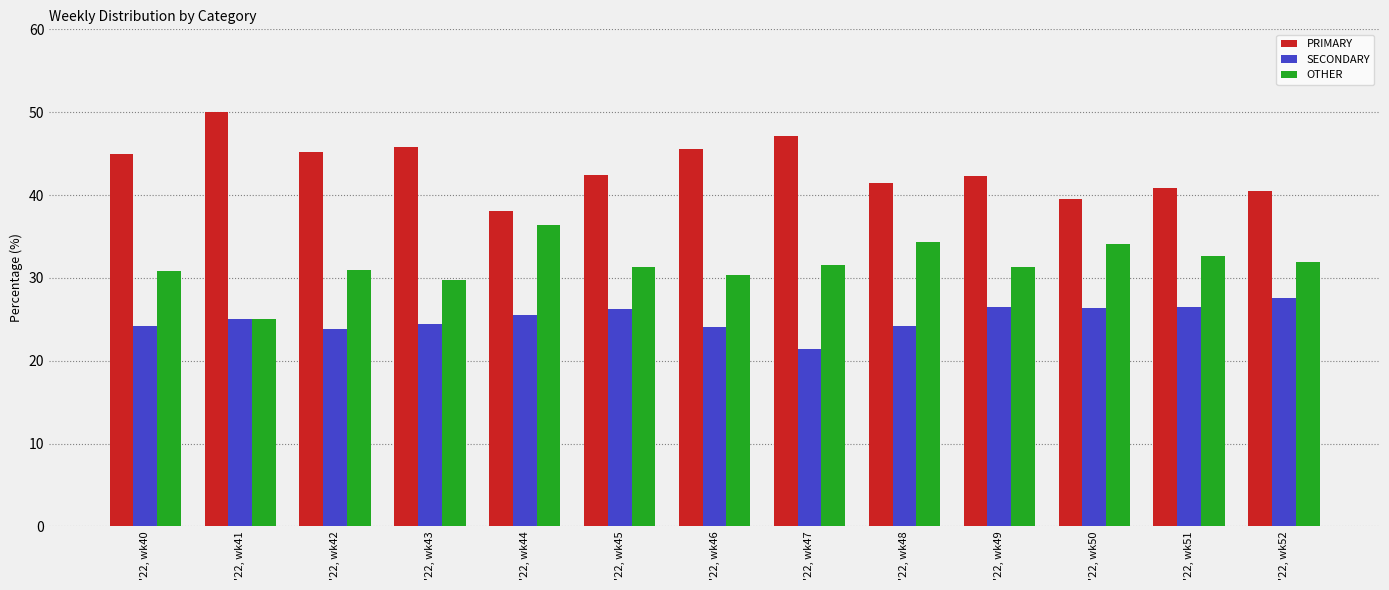

What is the difference between the maximum and second lowest values in the OTHER series?

6.7